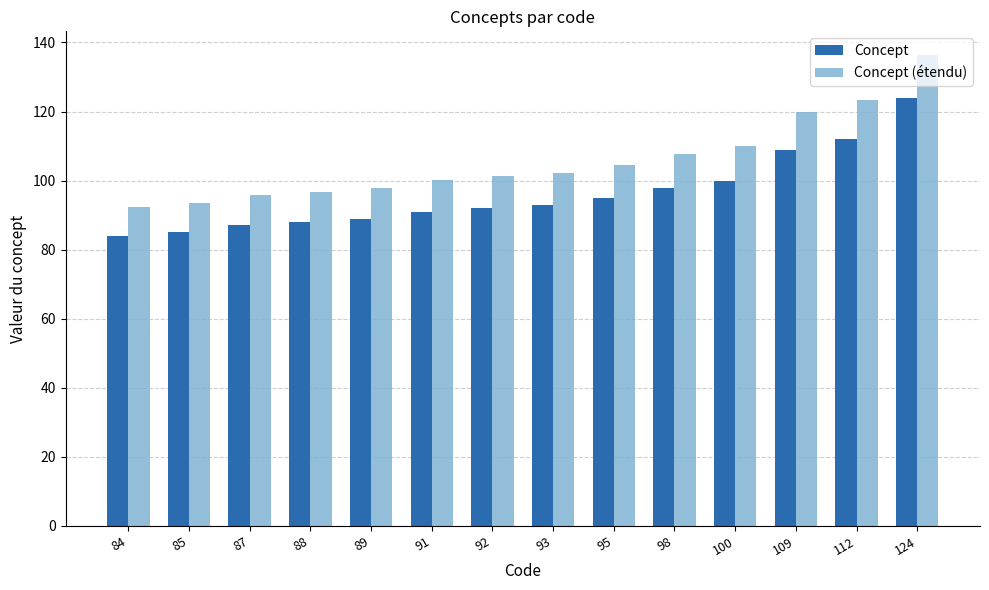

The value of Concept (étendu) at 91 is 65.0. True or false?

False